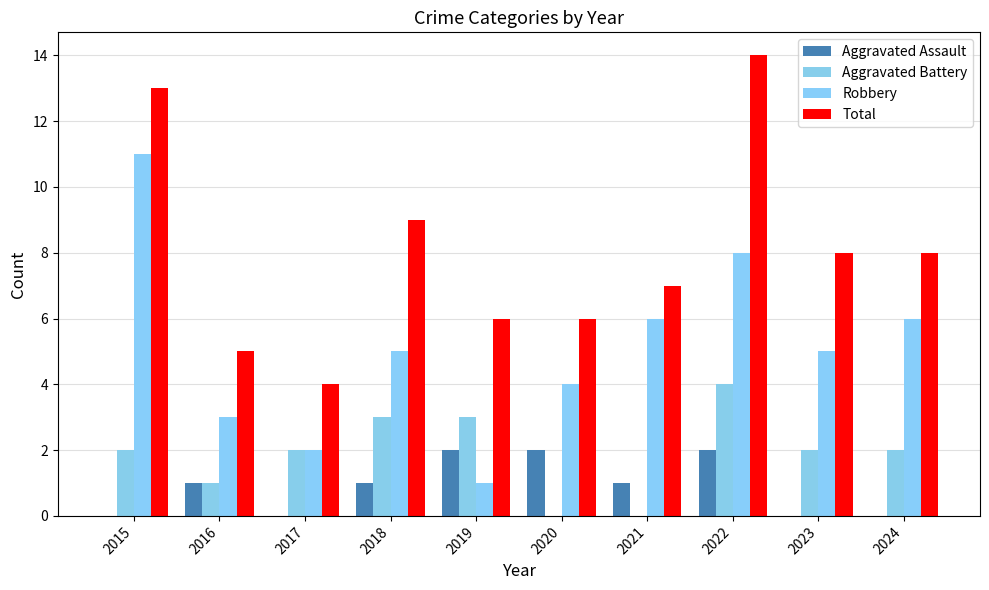

Reading left to right, list all the values displayed in this chart.

Aggravated Assault: 0	1	0	1	2	2	1	2	0	0
Aggravated Battery: 2	1	2	3	3	0	0	4	2	2
Robbery: 11	3	2	5	1	4	6	8	5	6
Total: 13	5	4	9	6	6	7	14	8	8